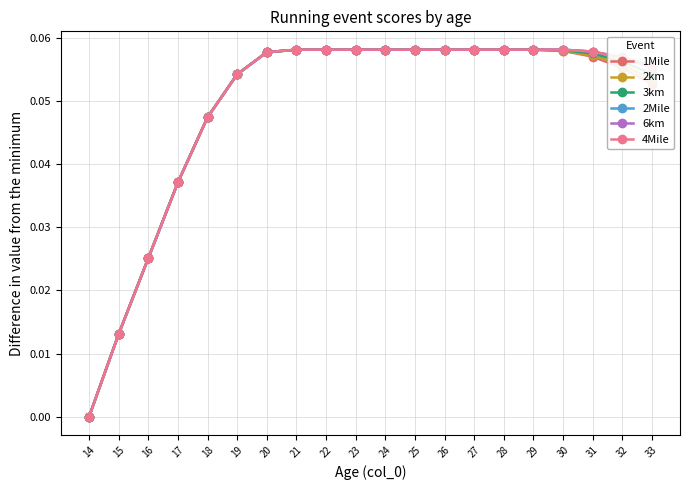

At which label does 2Mile reach its minimum?

14